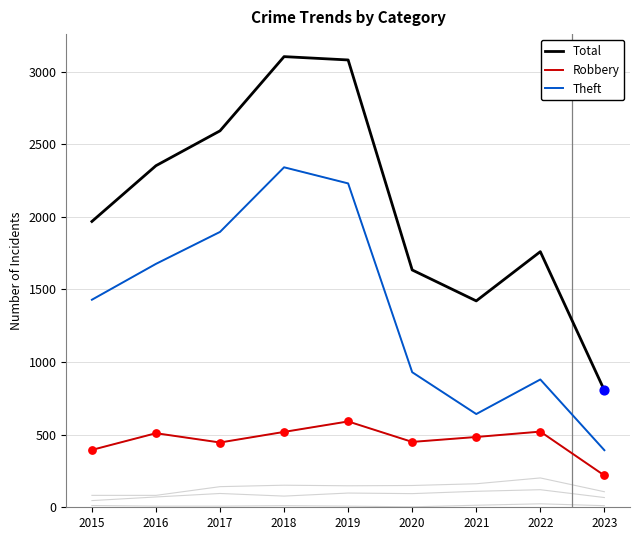

Which series contains the lowest Y value?

Robbery